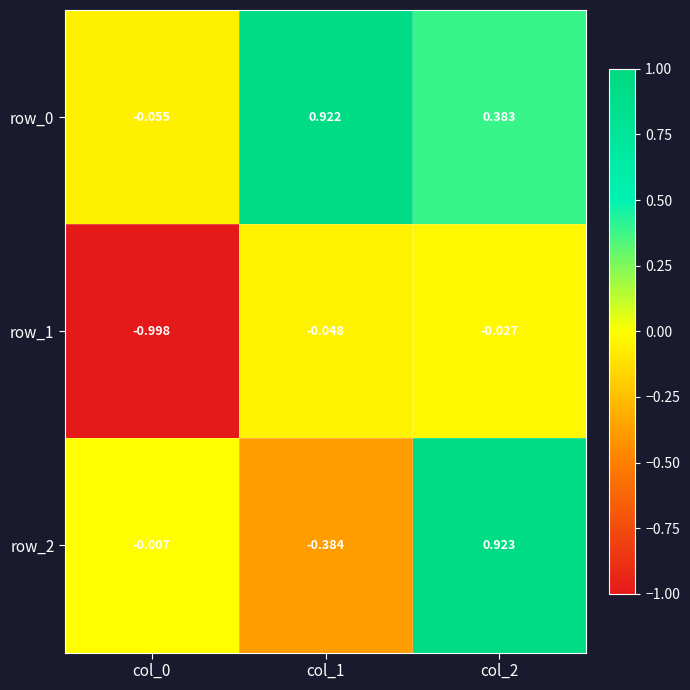

How many negative values does the row_2 series have?

2